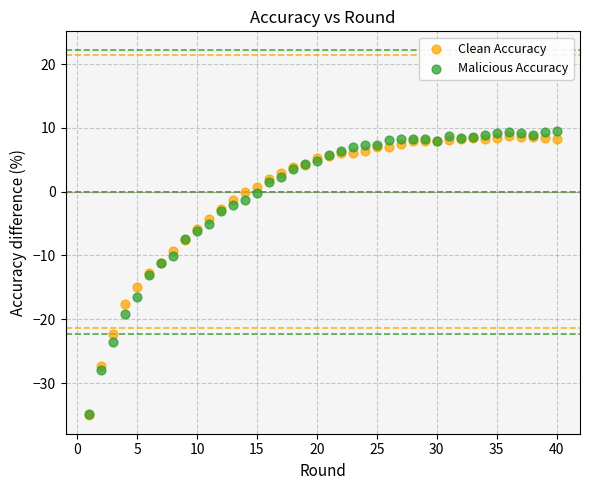

What are all the series names shown in the legend?

Clean Accuracy, Malicious Accuracy